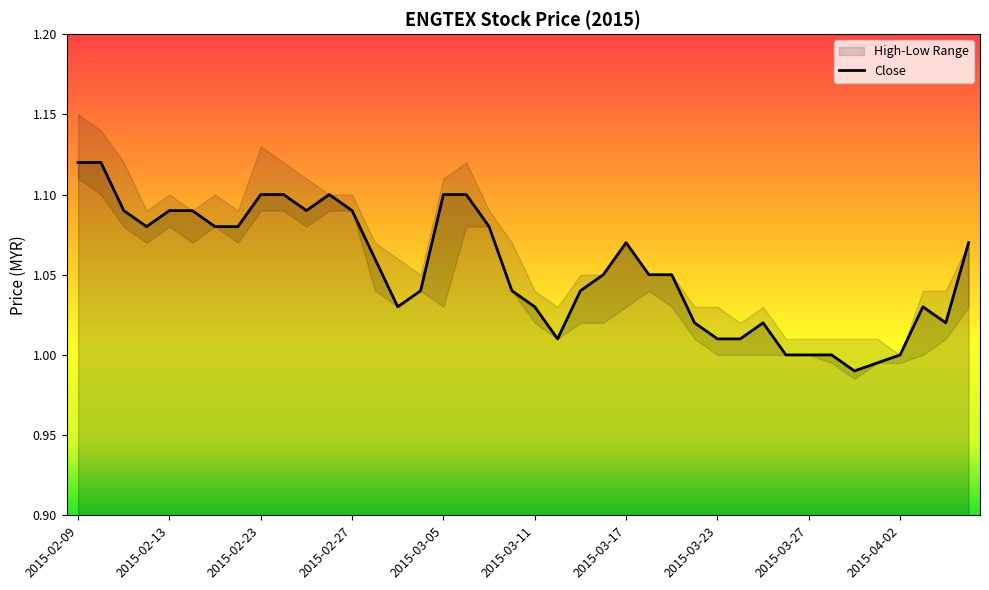

What is the value of the 31st point from the left?

1.0